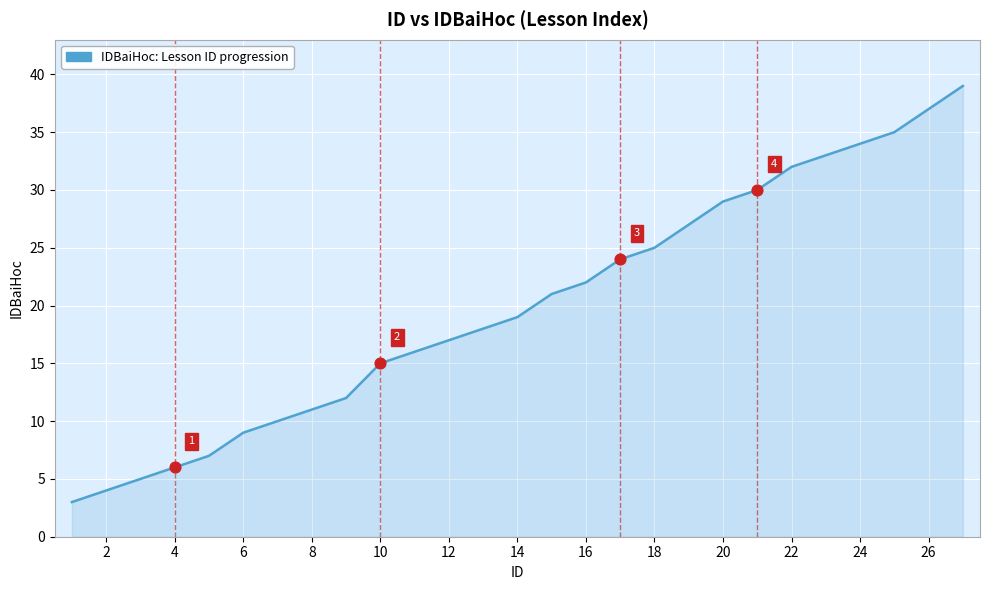

What is the difference between the maximum and minimum values?

36